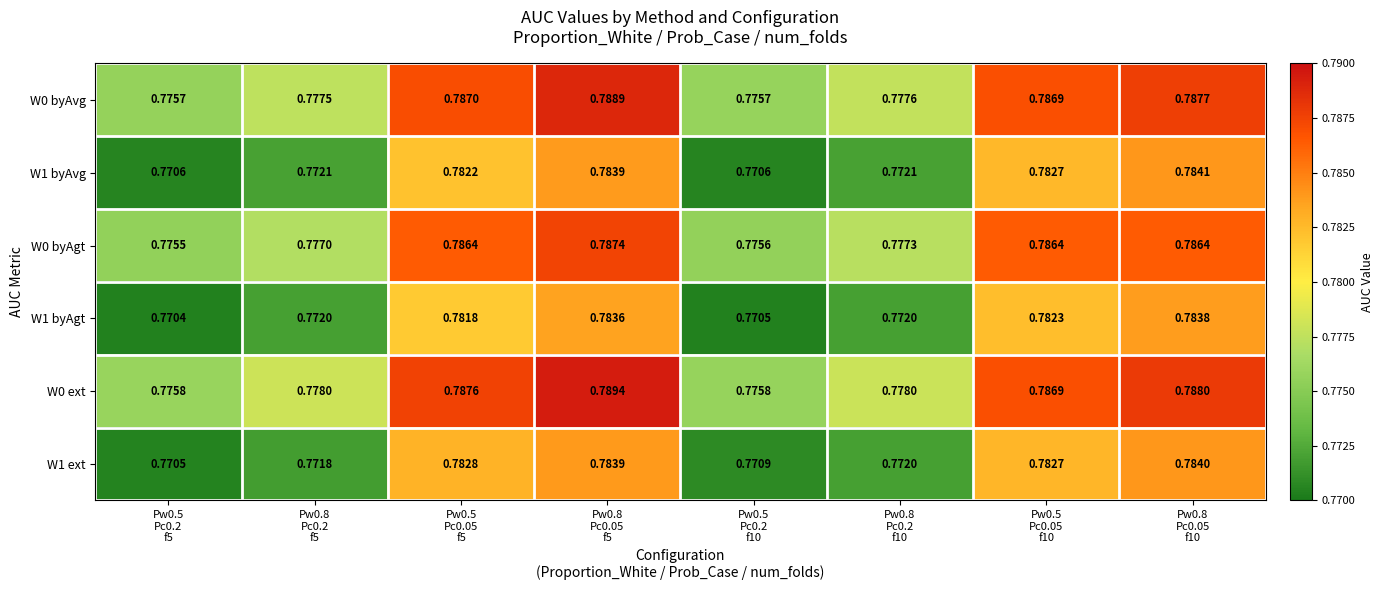

What is the total value across all series at Pw0.8
Pc0.05
f5?

4.7